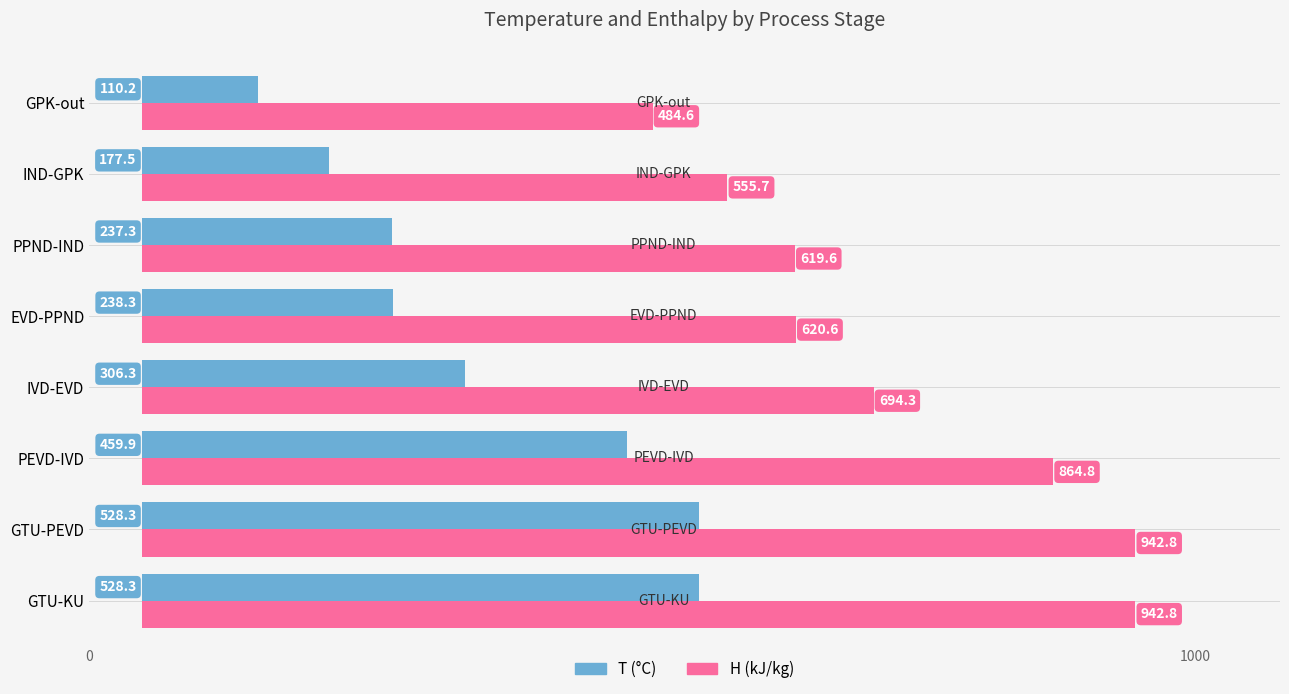

What is the total value across all series at EVD-PPND?

858.9